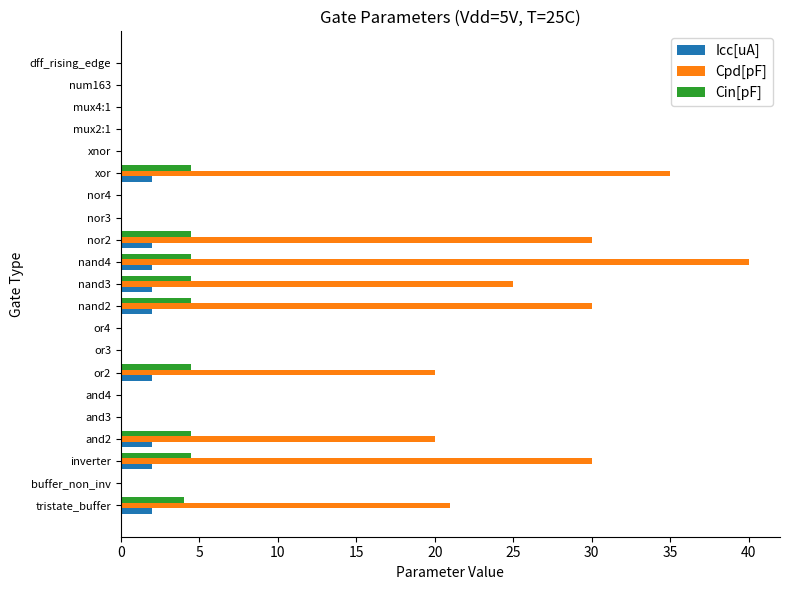

True or false: Cin[pF] has a value of 4.5 at and2.

True